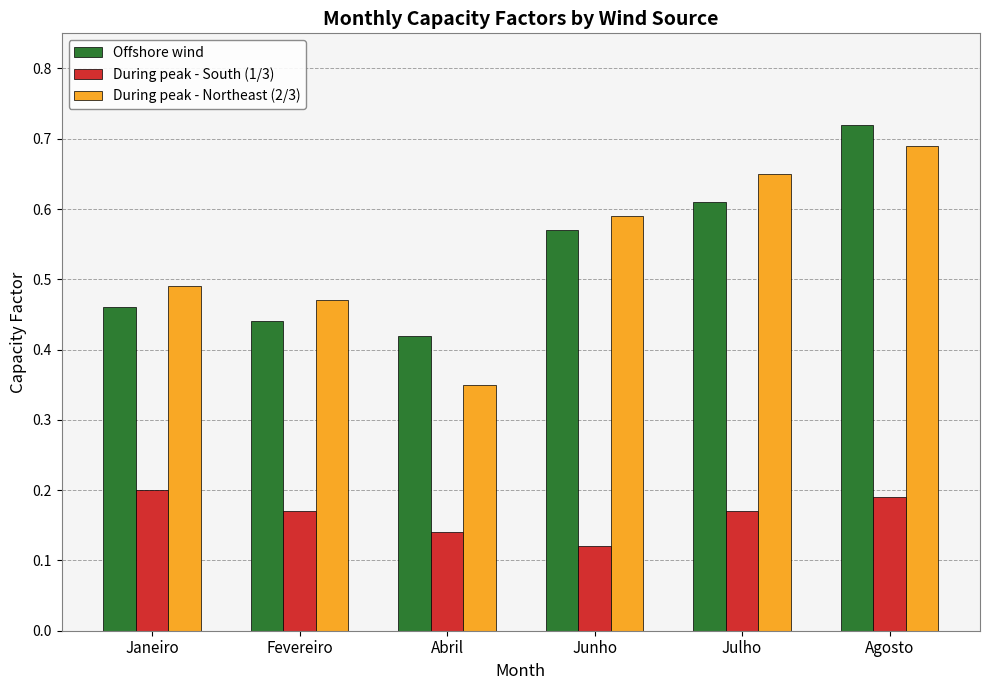

At which category does the chart reach its peak across all series?

Agosto